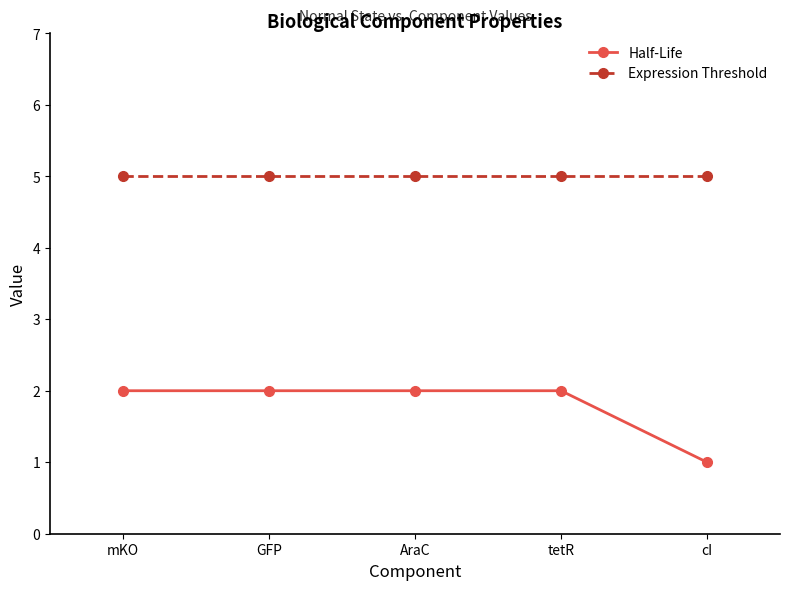

Is it true that Half-Life equals 2 at GFP?

True